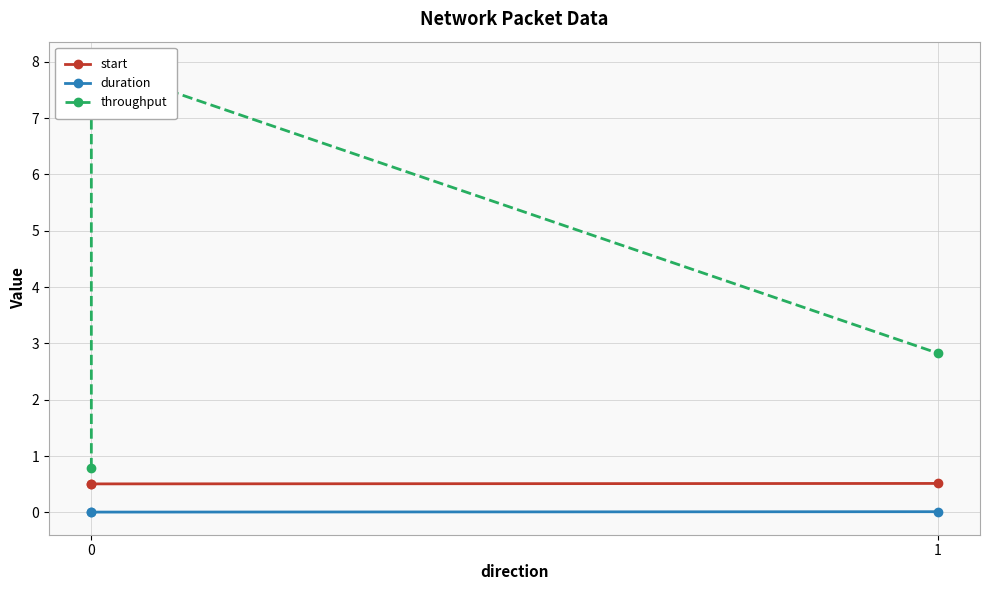

What is the total value across all series at 0?

1.3